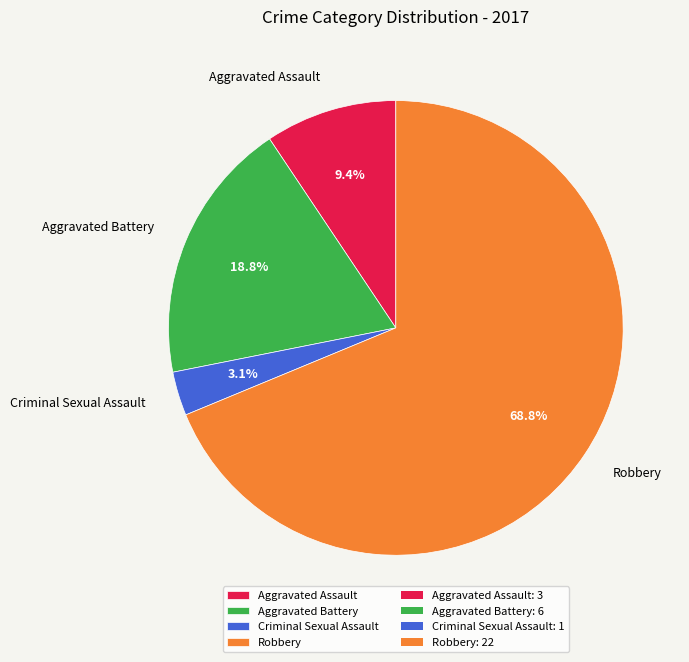

Combined, what portion of the pie is Robbery and Aggravated Assault?

78.1%